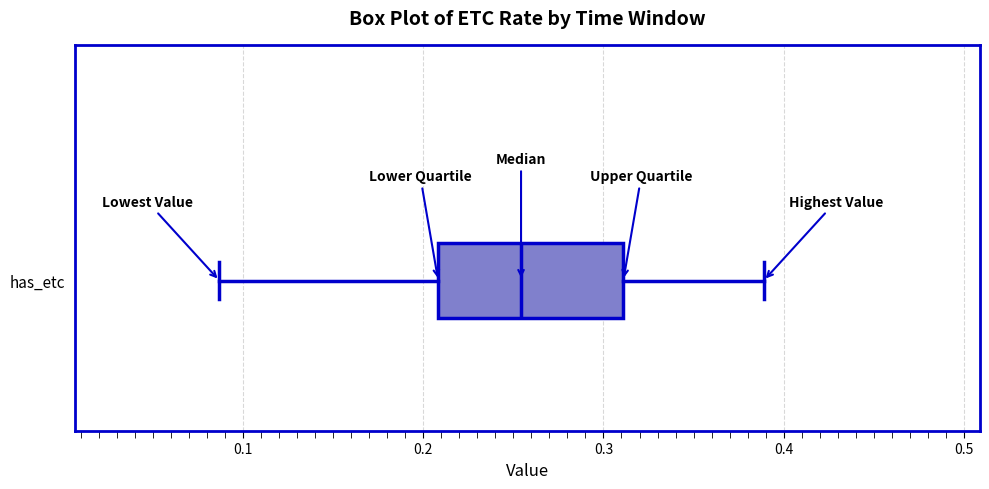

Where is the right edge of the box for has_etc on the x-axis? The values are not printed on the chart, so give them approximately, as read against the axis.

0.31